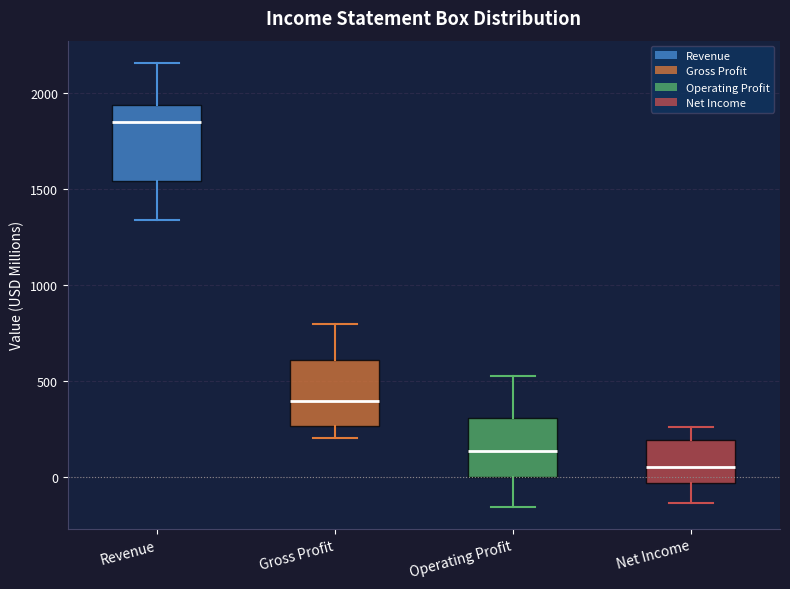

Which box's median line is the lowest?

Net Income